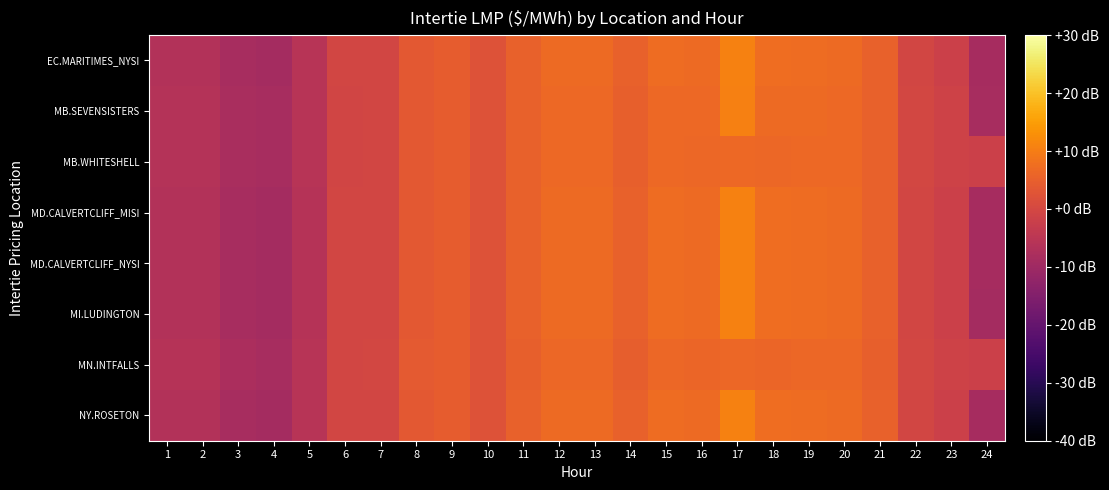

Rank the series at 4 from highest to lowest value.

MN.INTFALLS, MB.SEVENSISTERS, MB.WHITESHELL, MD.CALVERTCLIFF_MISI, MD.CALVERTCLIFF_NYSI, EC.MARITIMES_NYSI, NY.ROSETON, MI.LUDINGTON